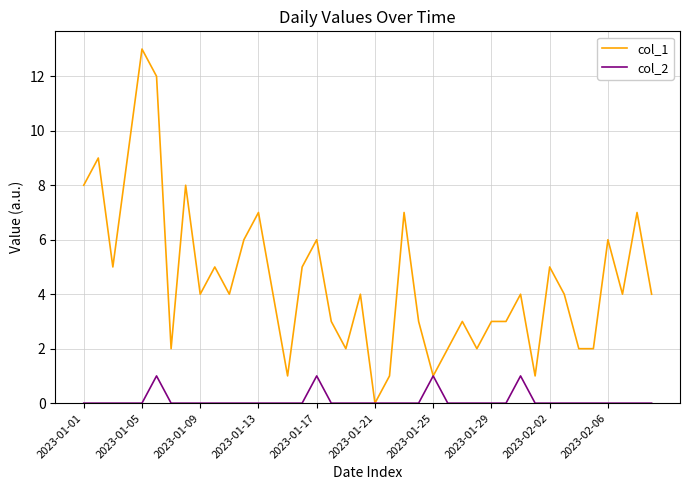

Rank the series by their maximum value, from lowest to highest.

col_2, col_1